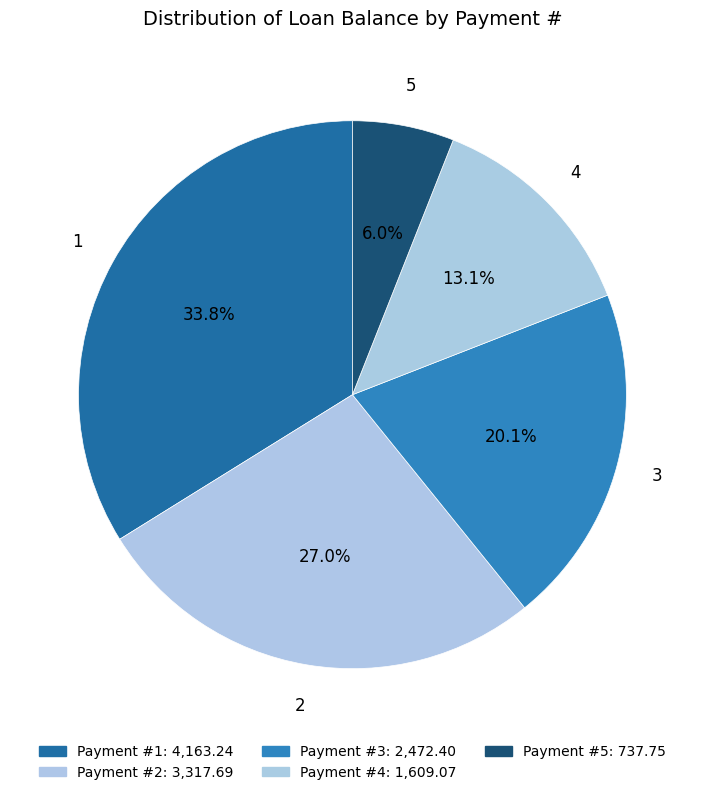

What percentage is the 1 slice, to the nearest percent?

34%